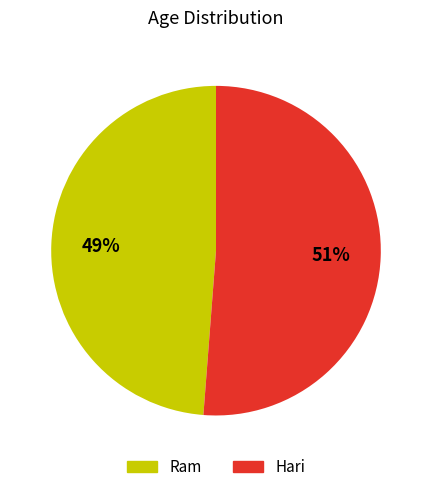

True or false: Ram accounts for 49% of the total.

True